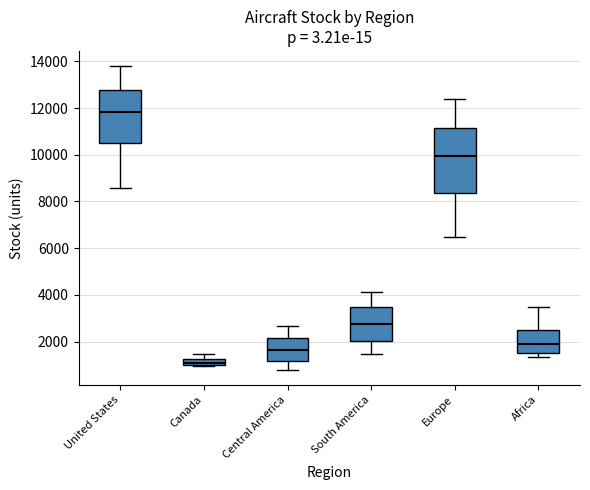

Comparing the boxes themselves (not the whiskers), which one is the tallest?

Europe